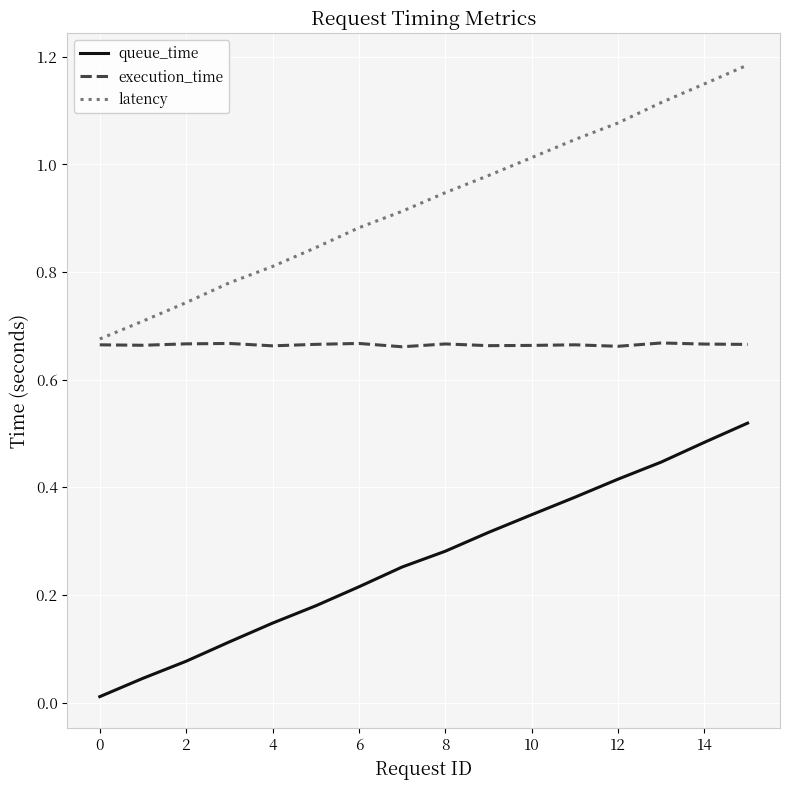

True or false: latency and execution_time intersect in this chart.

False